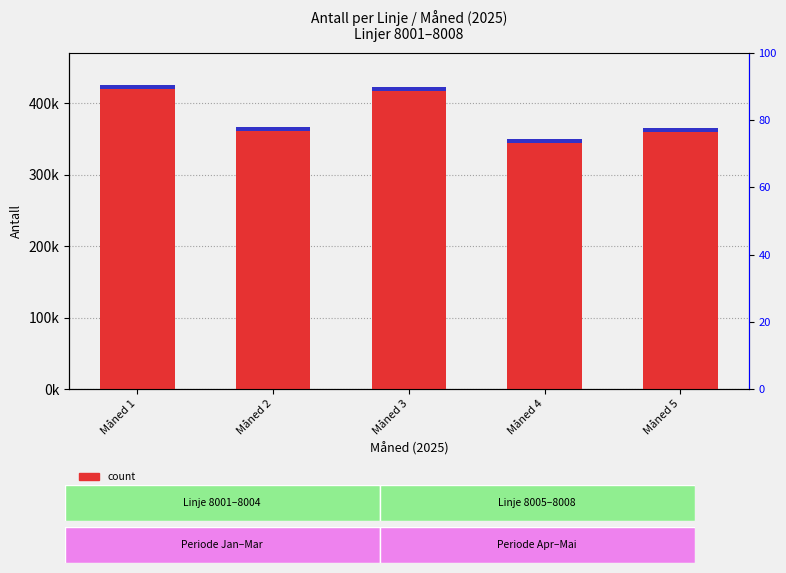

What is the difference between the second highest and minimum values in the percentile rank within the sample series?

817.5